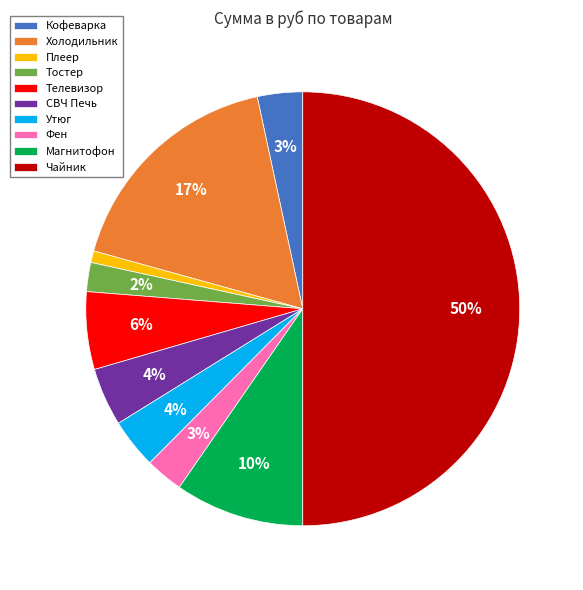

Is it true that Магнитофон is 1% of the pie?

False